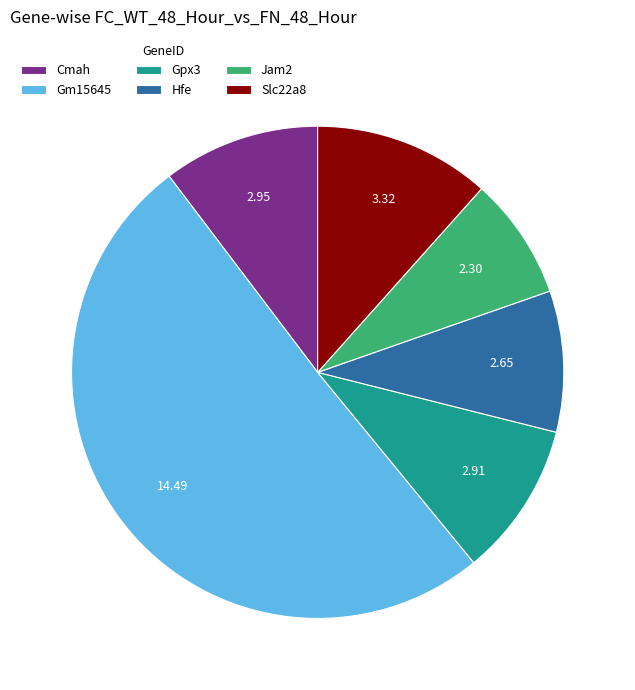

The Gm15645 slice represents 51% of the pie. True or false?

True